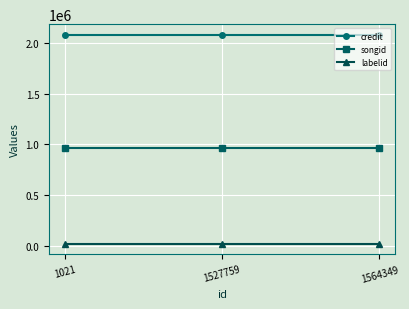

How many categories are shown in the chart?

3